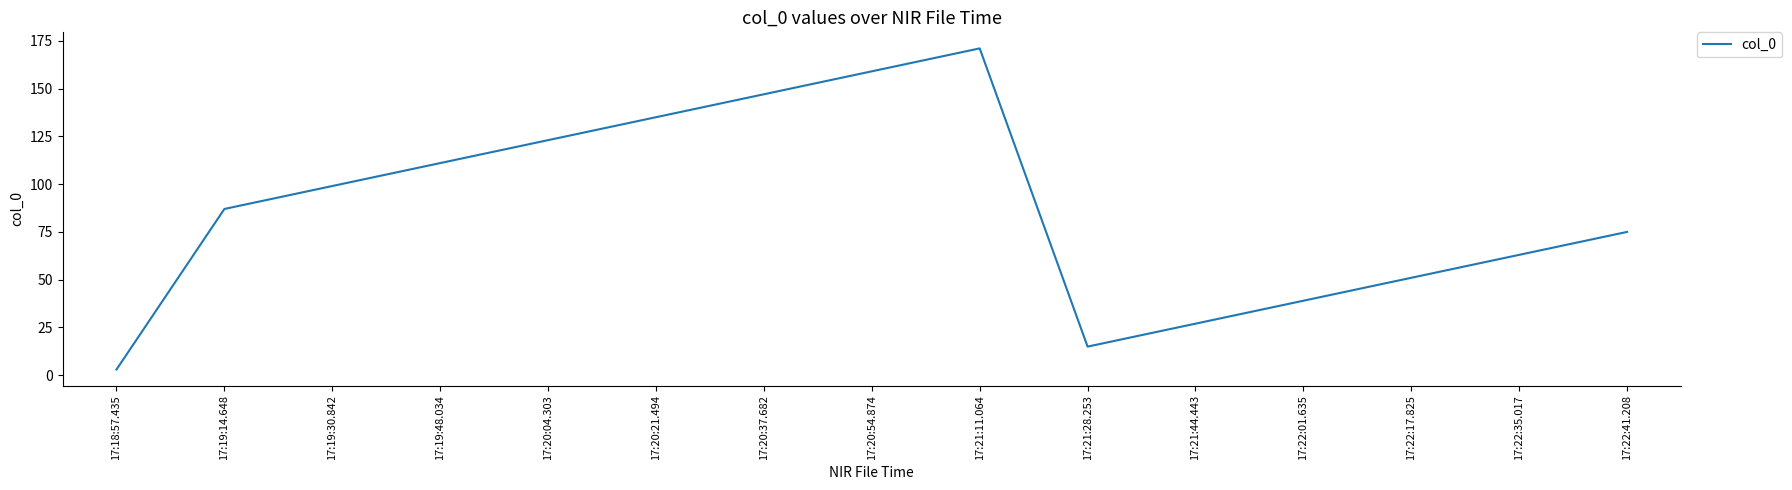

Which label corresponds to the largest value in the chart?

17:21:11.064